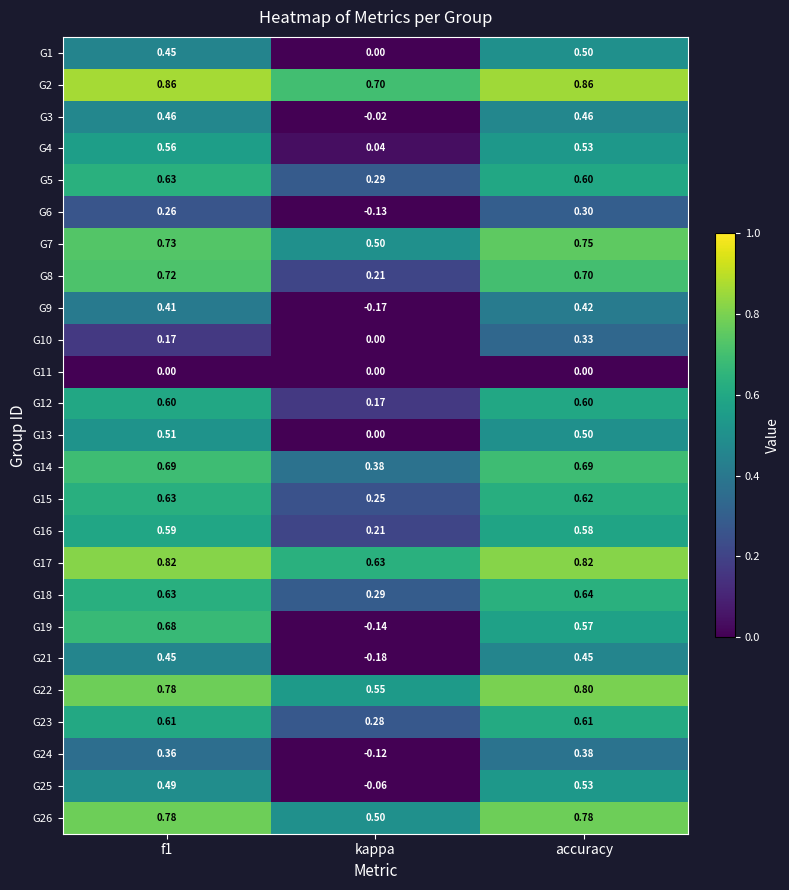

Which category has the lowest value across all series?

kappa